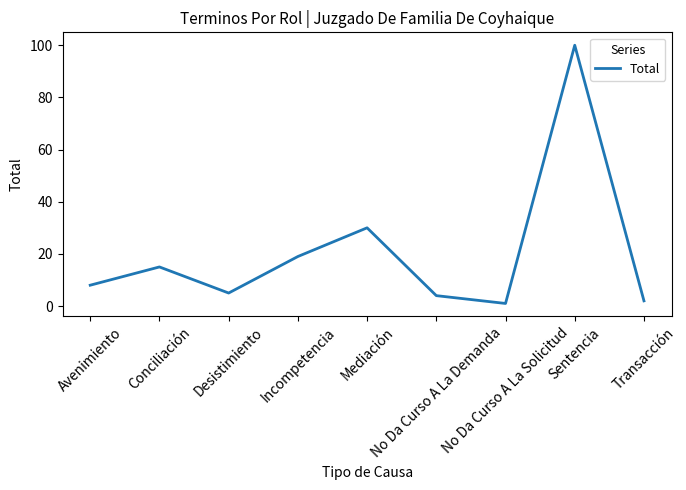

What is the difference between the values at Avenimiento and Incompetencia?

11